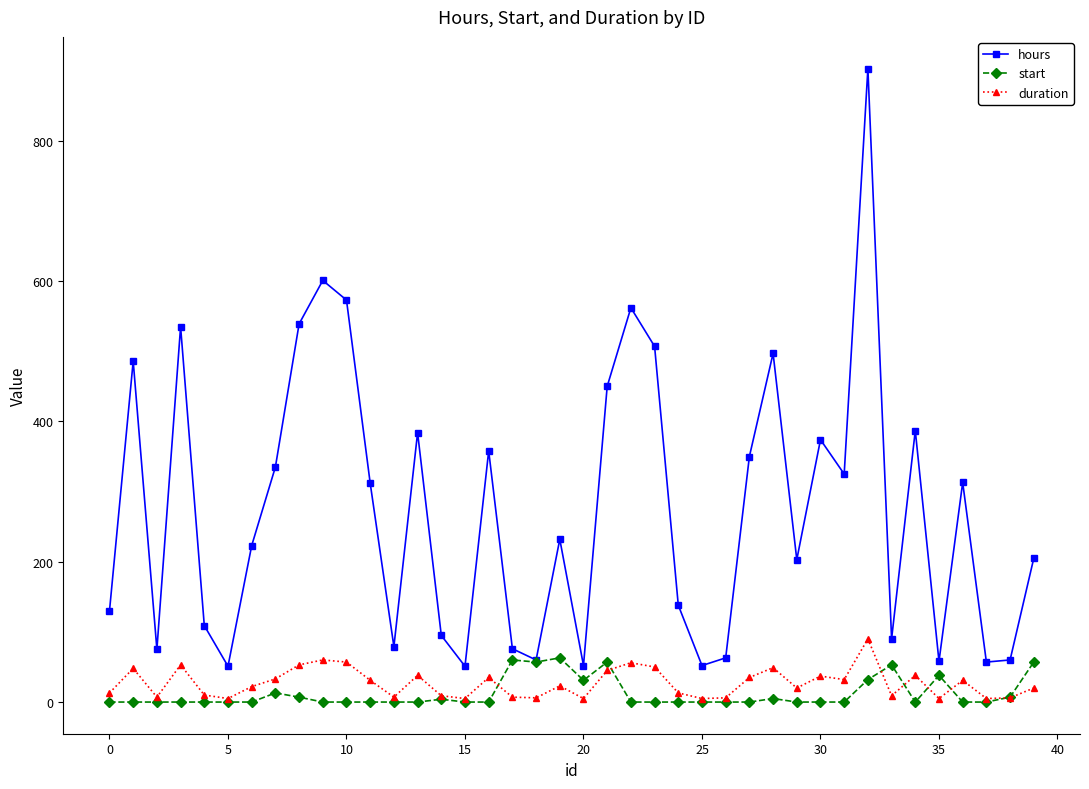

At how many categories does at least one series exceed 289?

19